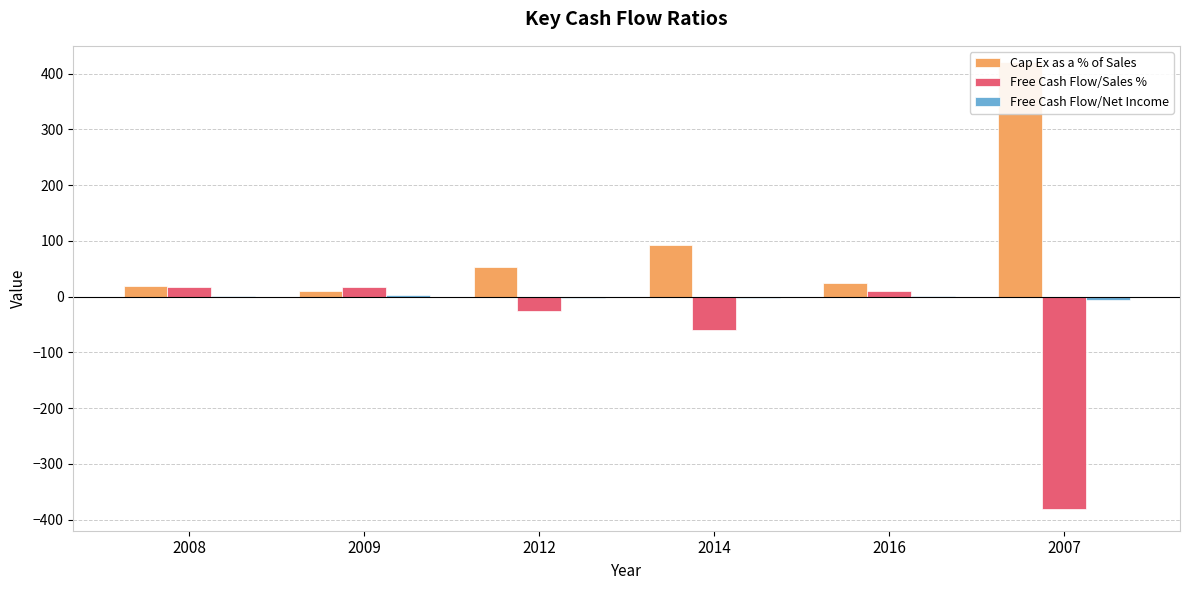

The Cap Ex as a % of Sales series shows 57.7 at 2014. True or false?

False